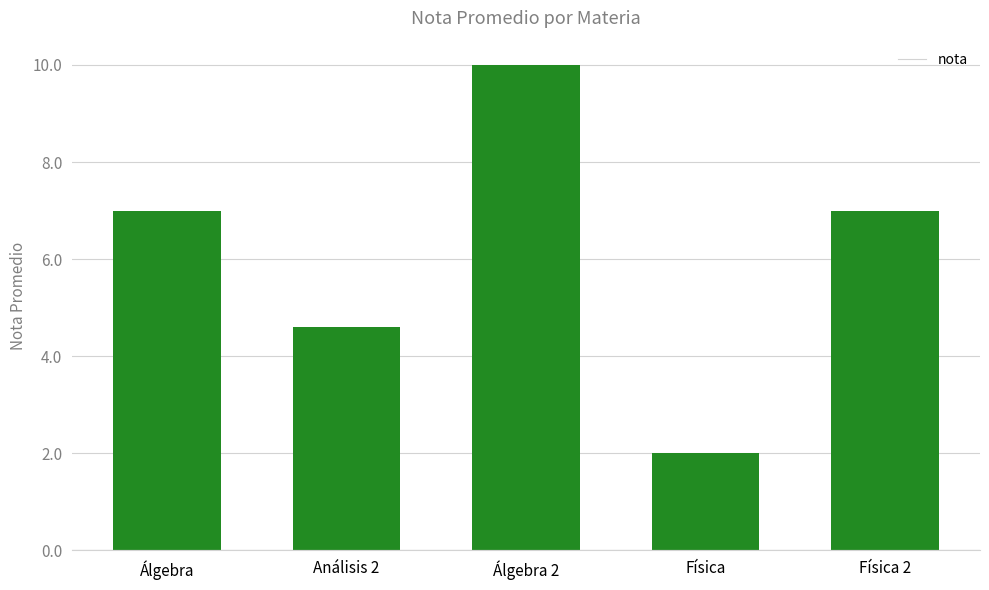

What is the difference between the maximum and second lowest values?

5.4